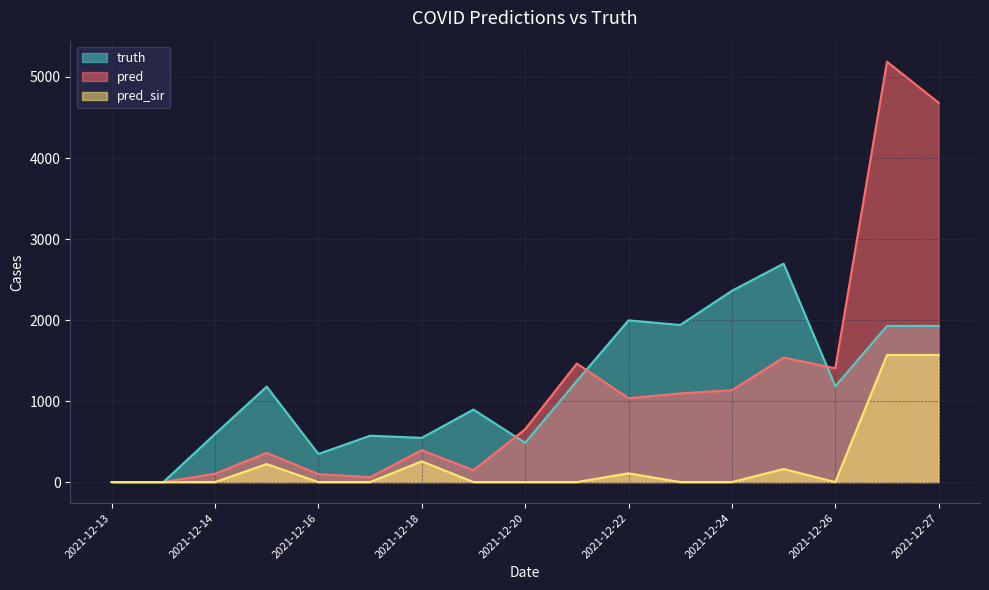

True or false: pred and pred_sir cross at least once.

False